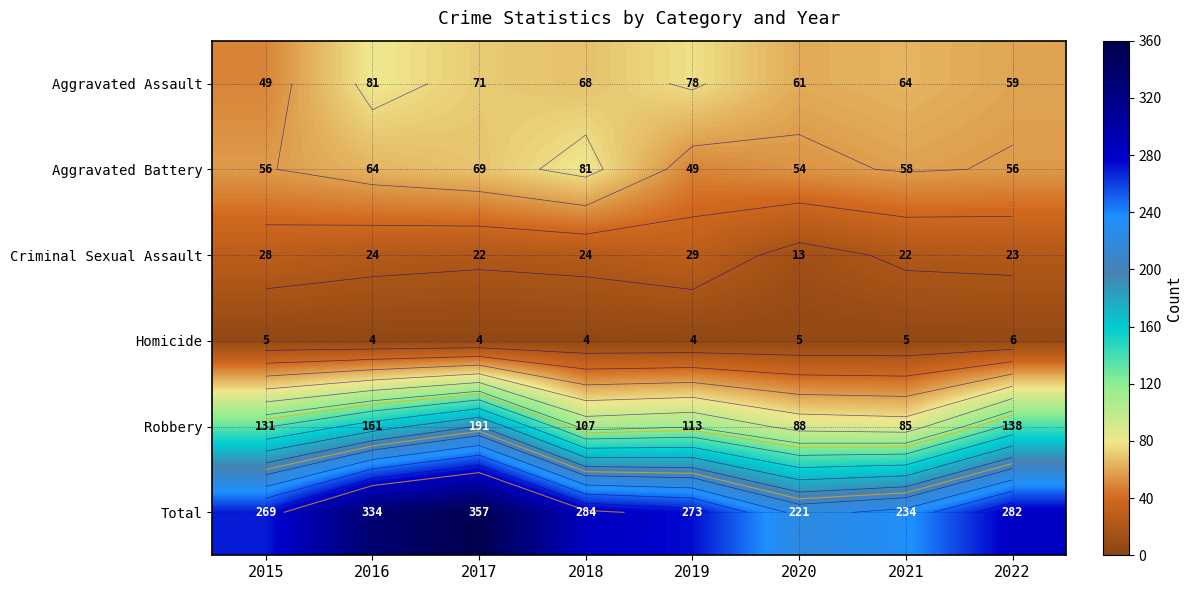

What is the greatest value displayed?

357